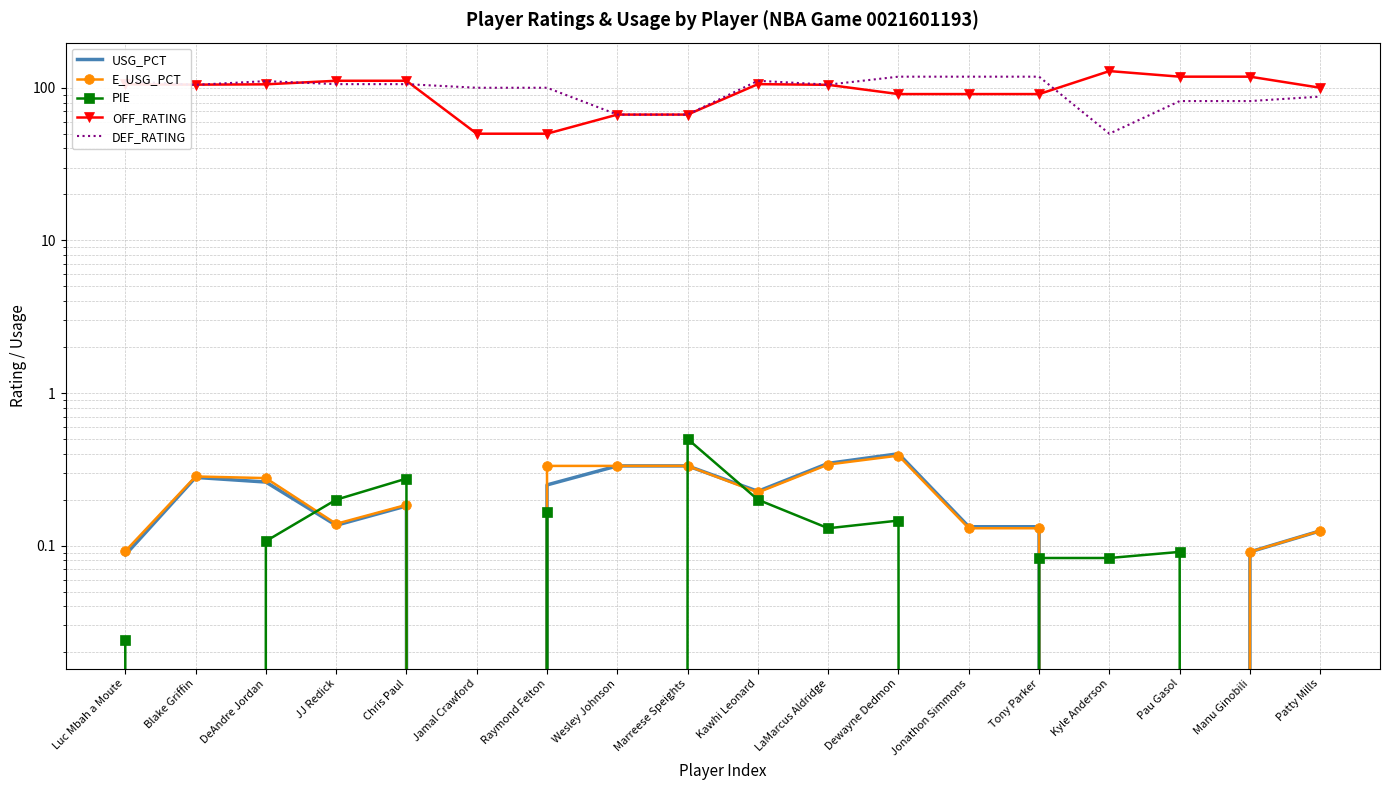

What is the sum of the DEF_RATING values at Wesley Johnson and Kawhi Leonard?

177.8